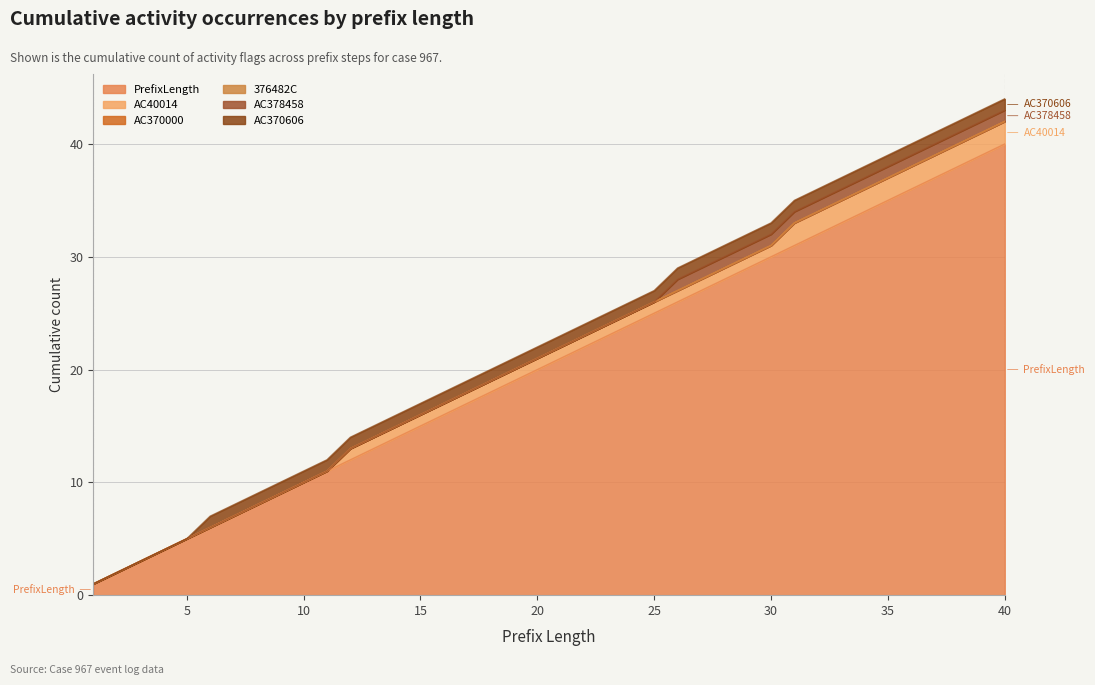

Which category has the highest value across all series?

40